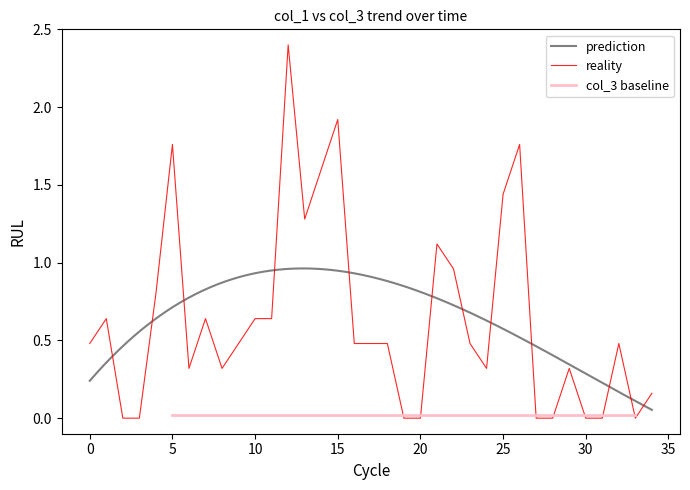

What is the difference between the maximum and minimum values?

2.4